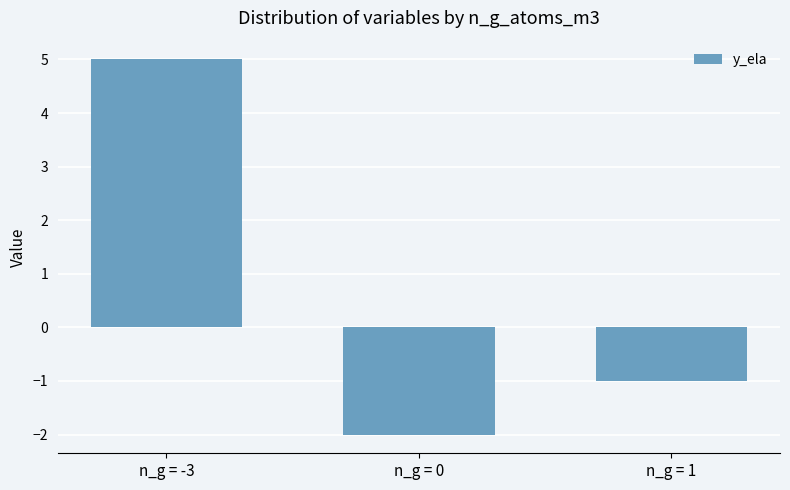

What position from the right is n_g = 1?

1